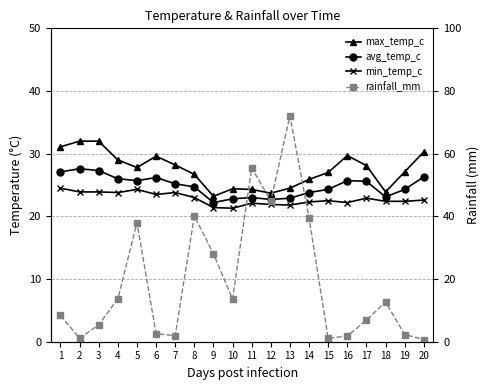

Is the value of max_temp_c at 19 greater than the value of rainfall_mm at 19?

Yes